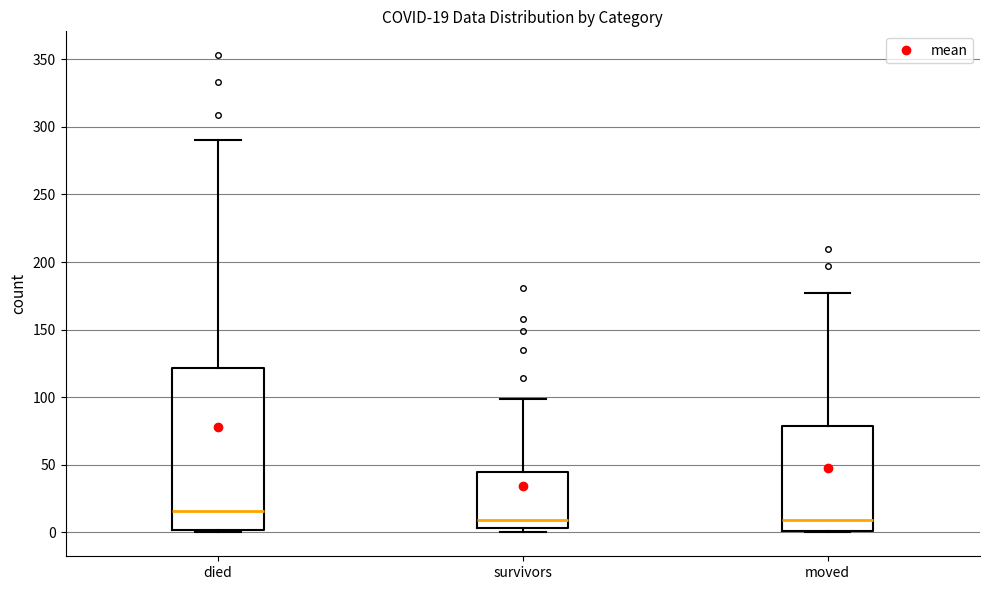

Which box has the highest median line?

died